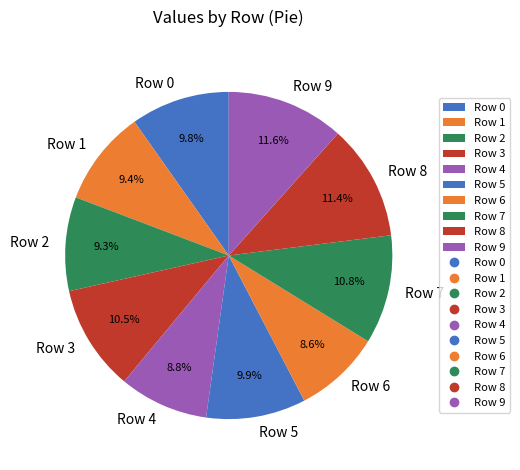

True or false: Row 1 accounts for 1% of the total.

False